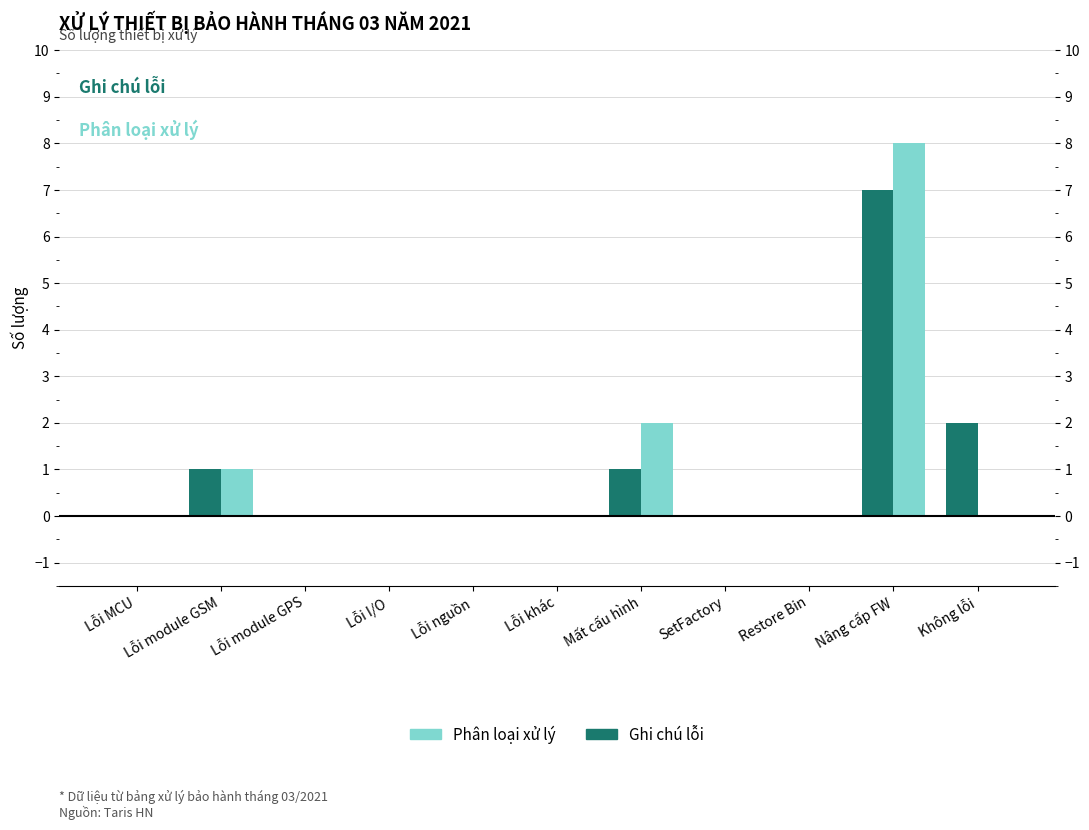

The value of Phân loại xử lý at Lỗi nguồn is 5. True or false?

False